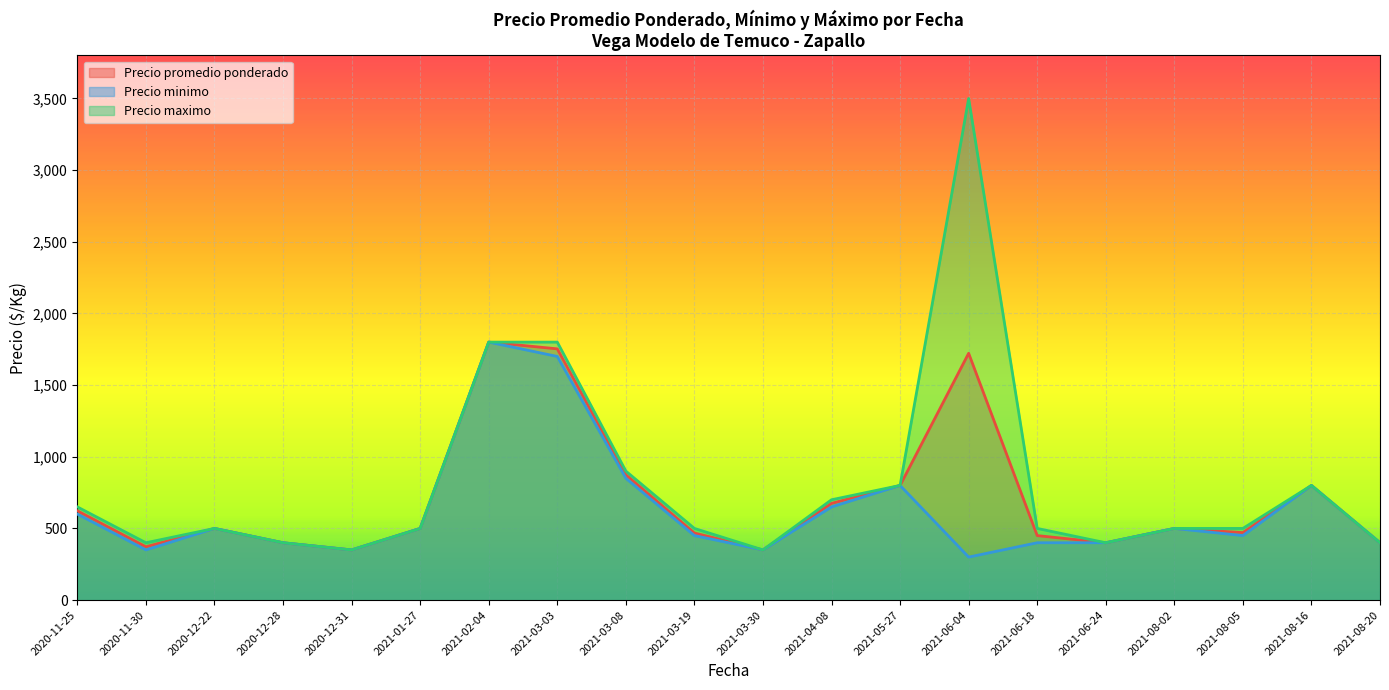

Between 2020-11-25 and 2021-08-20, which series saw the biggest shift?

Precio maximo